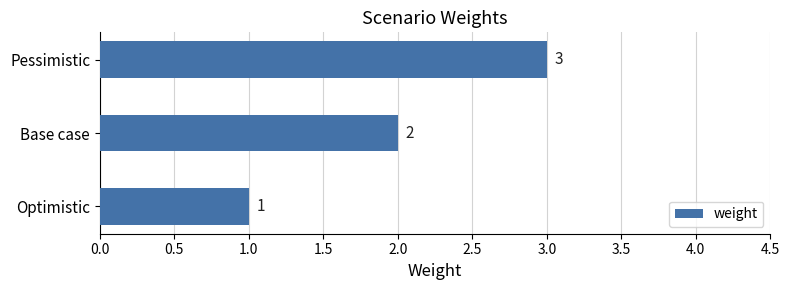

Rank the categories by value from highest to lowest.

Pessimistic, Base case, Optimistic